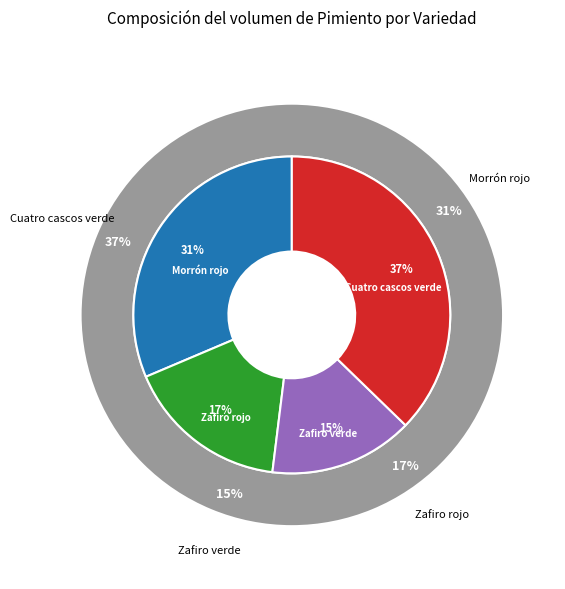

True or false: Cuatro cascos verde accounts for 26% of the total.

False